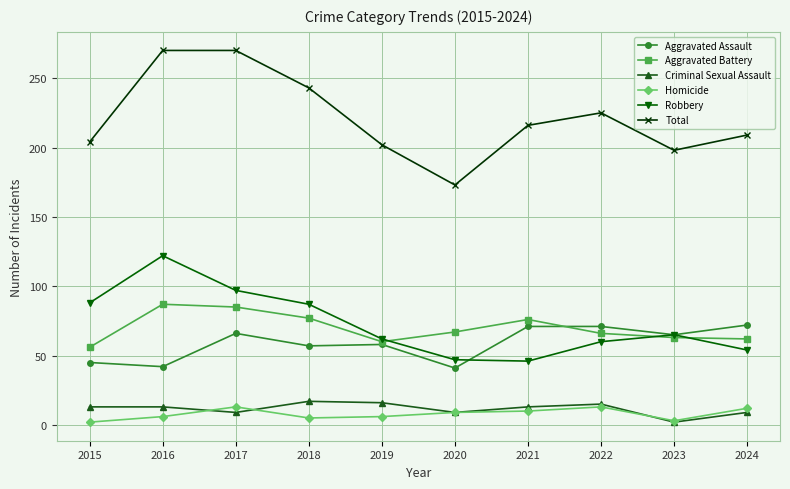

Between 2016 and 2023, which series saw the biggest shift?

Total